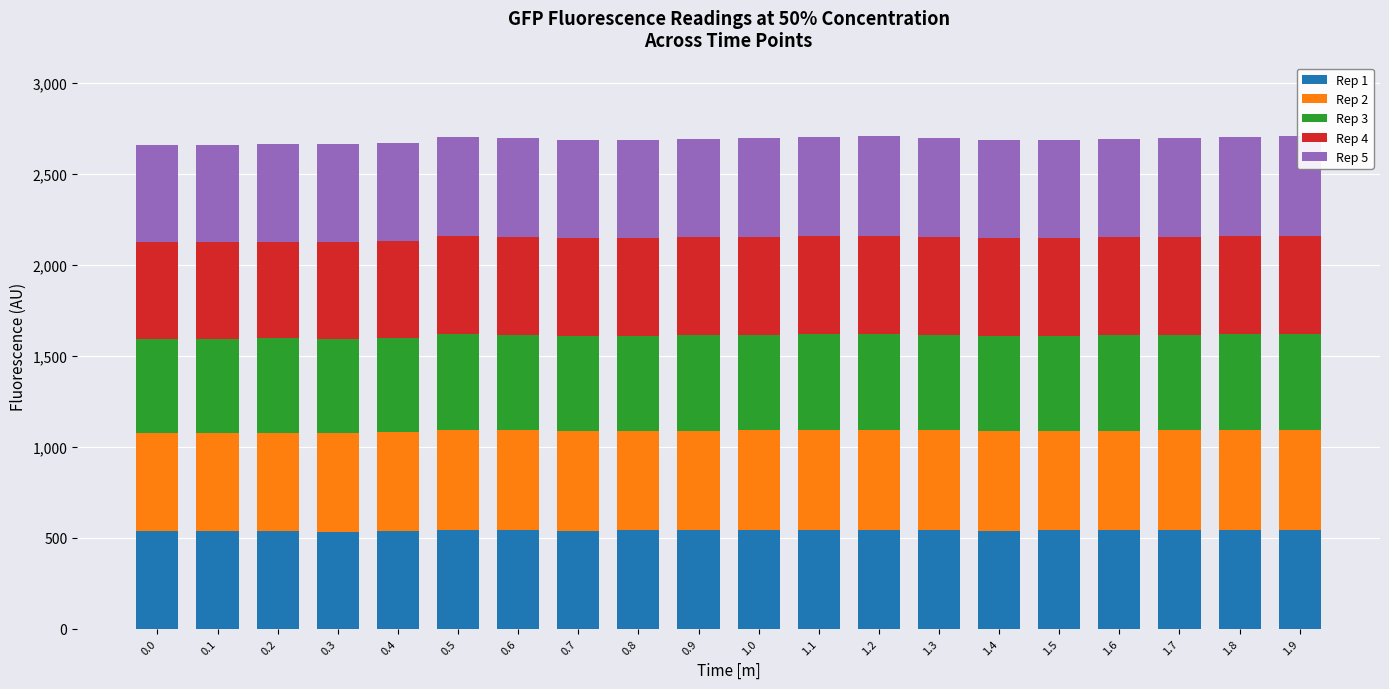

Which series has the largest total across all categories?

Rep 2